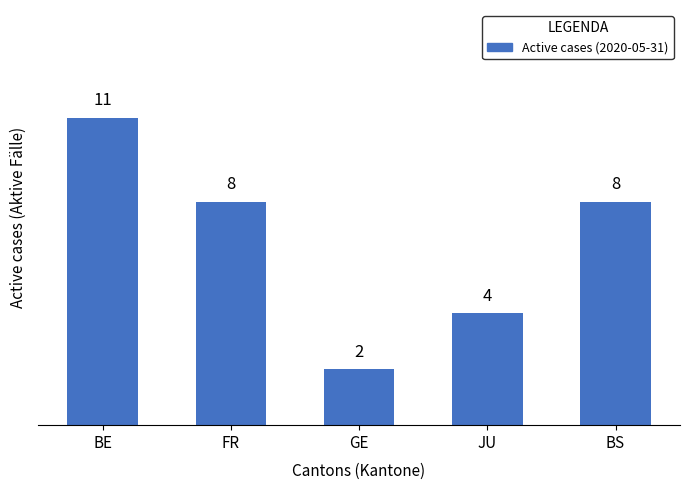

Reading right to left, list all the values displayed in this chart.

8	4	2	8	11